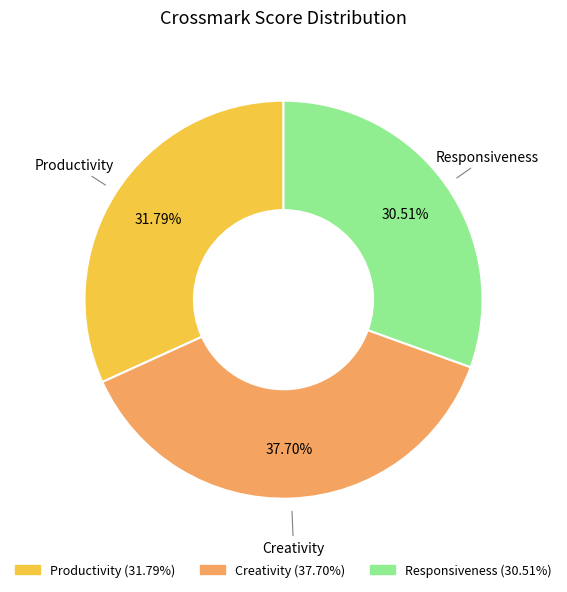

Does Creativity account for over 50% of the chart?

No